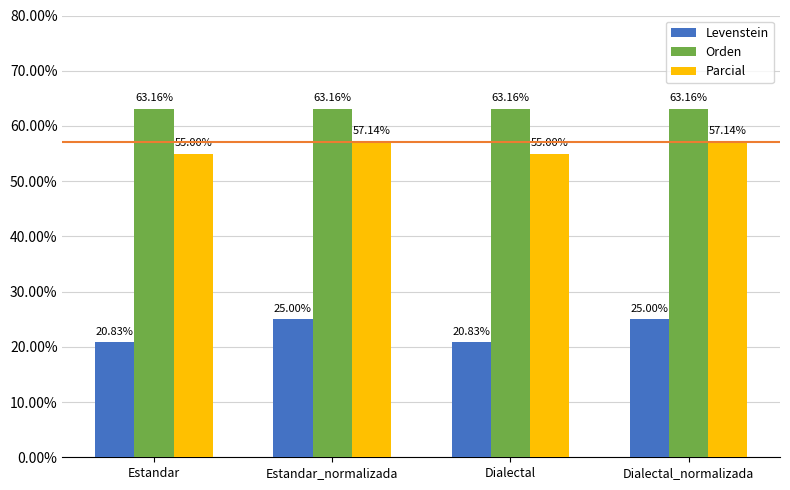

List the series in order of their peak value, lowest first.

Levenstein, Parcial, Orden